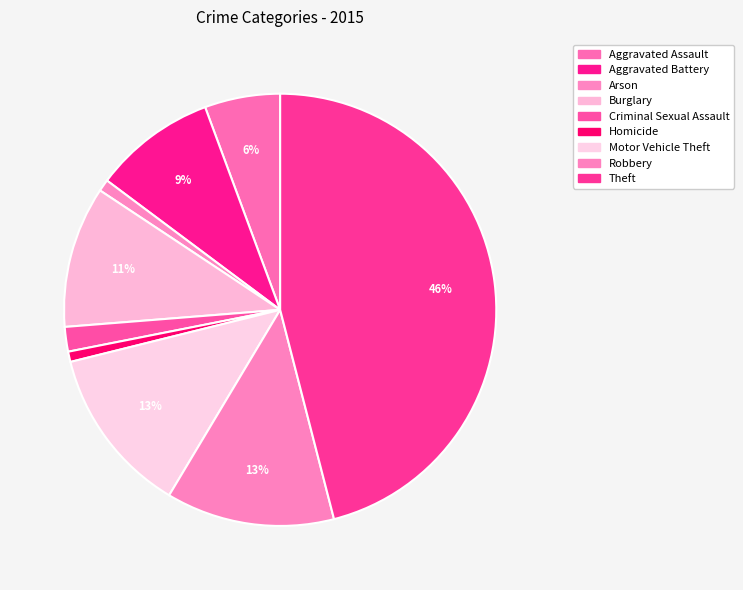

What percentage do Burglary and Robbery together represent?

23.2%